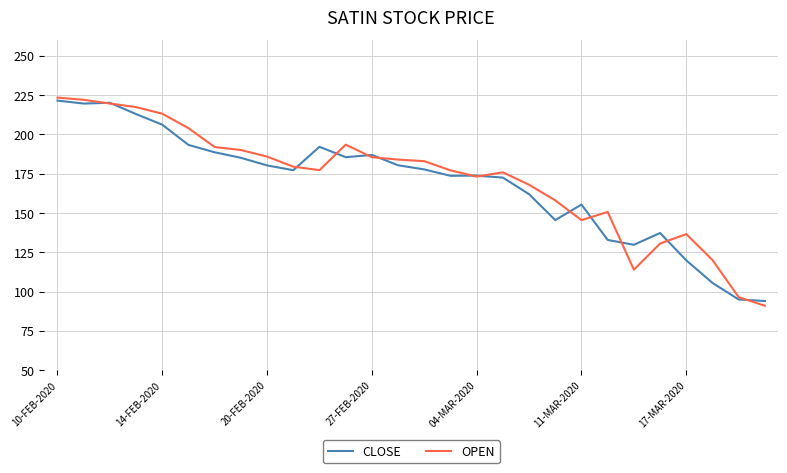

How many values in the OPEN series are below 179?

14